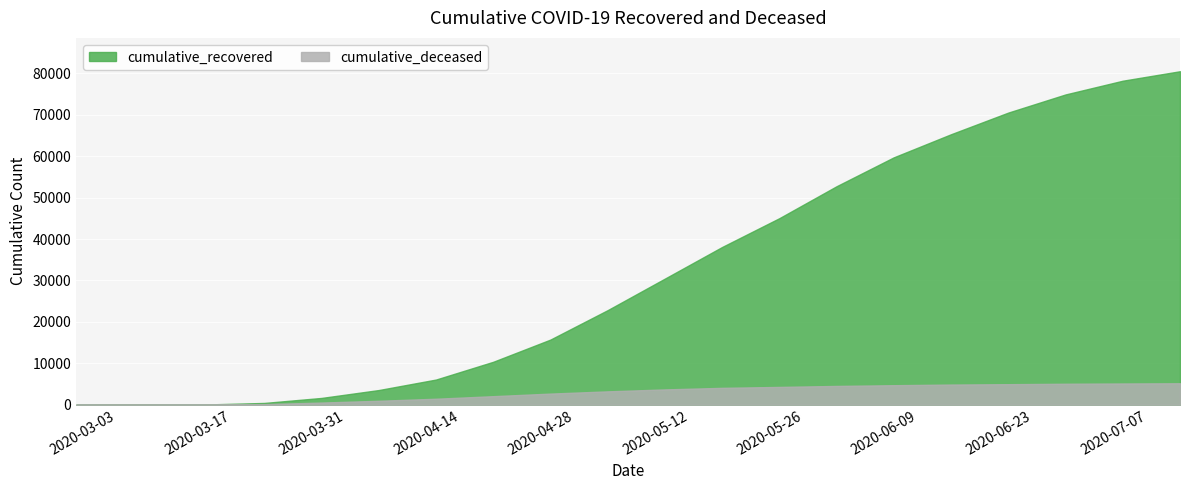

Reading left to right, list all the values displayed in this chart.

cumulative_recovered: 3	10	63	424	1634	3539	6072	10361	15729	22837	30455	38092	45050	52767	59748	65325	70553	74933	78249	80539
cumulative_deceased: 0	1	20	141	519	952	1441	2061	2683	3224	3693	4073	4296	4534	4711	4866	4957	5063	5128	5177